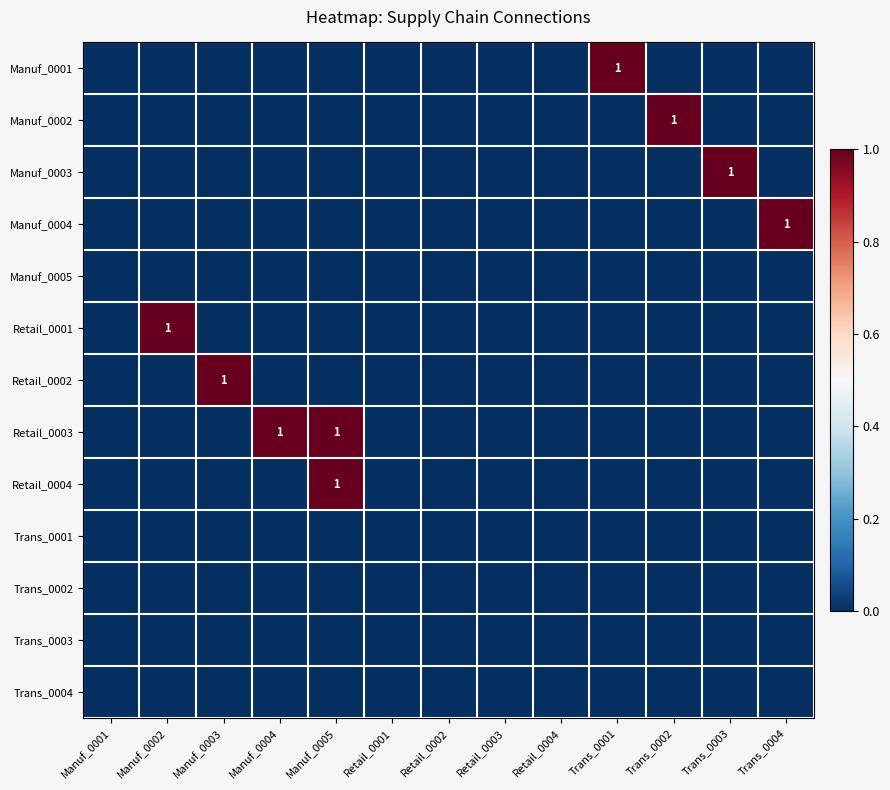

At which category is the sum across all series the highest?

Manuf_0005